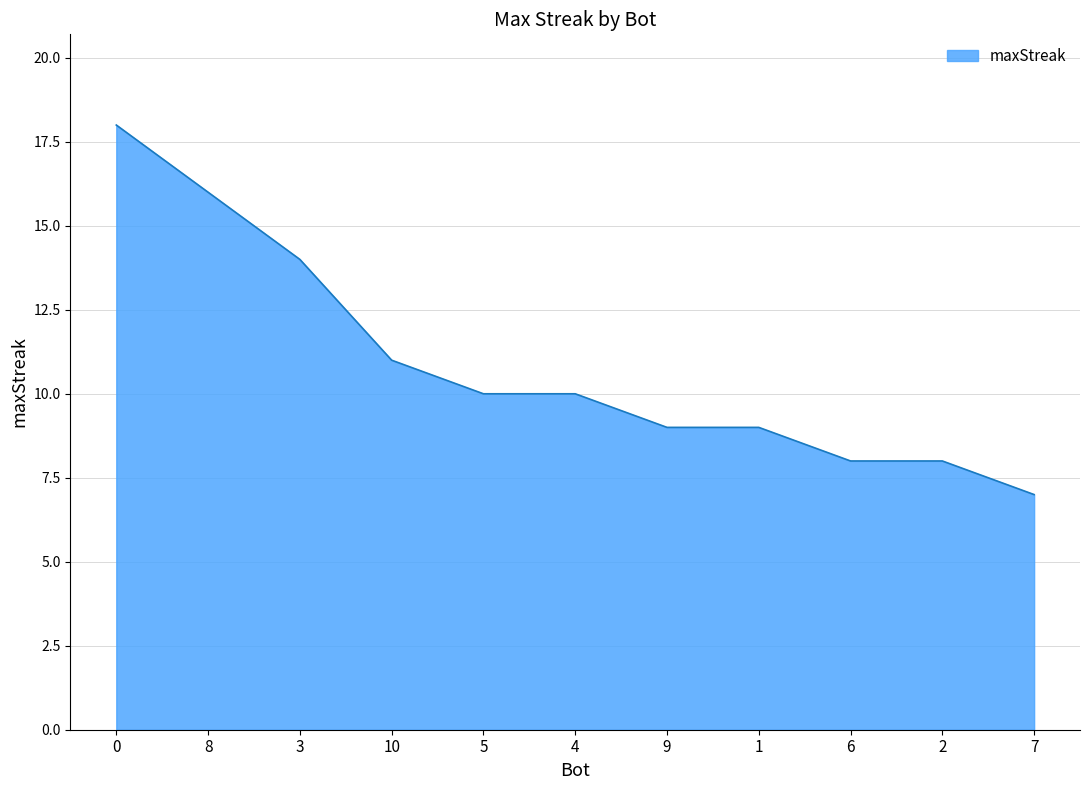

How many lines are shown in the chart?

1